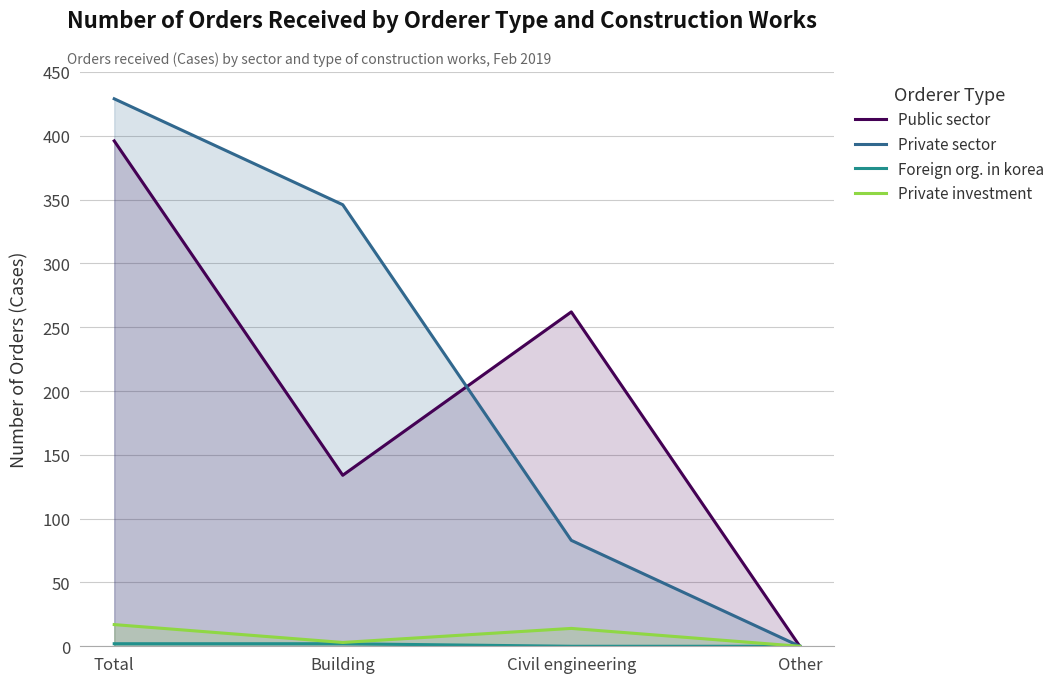

True or false: Foreign org. in korea and Public sector cross at least once.

False